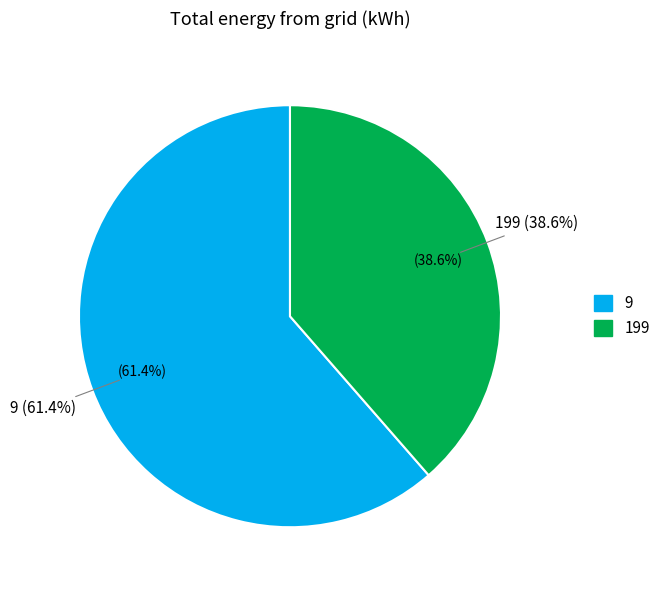

Count the number of slices in the pie.

2